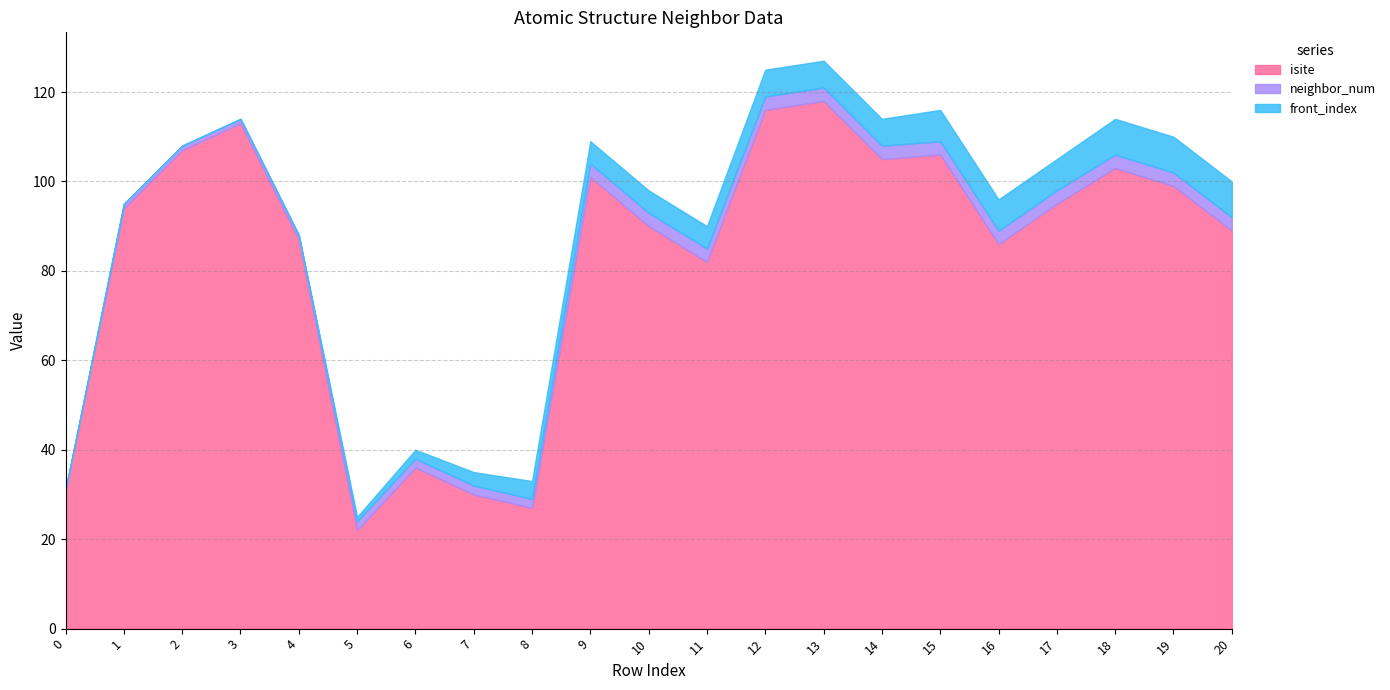

True or false: neighbor_num and isite intersect in this chart.

False